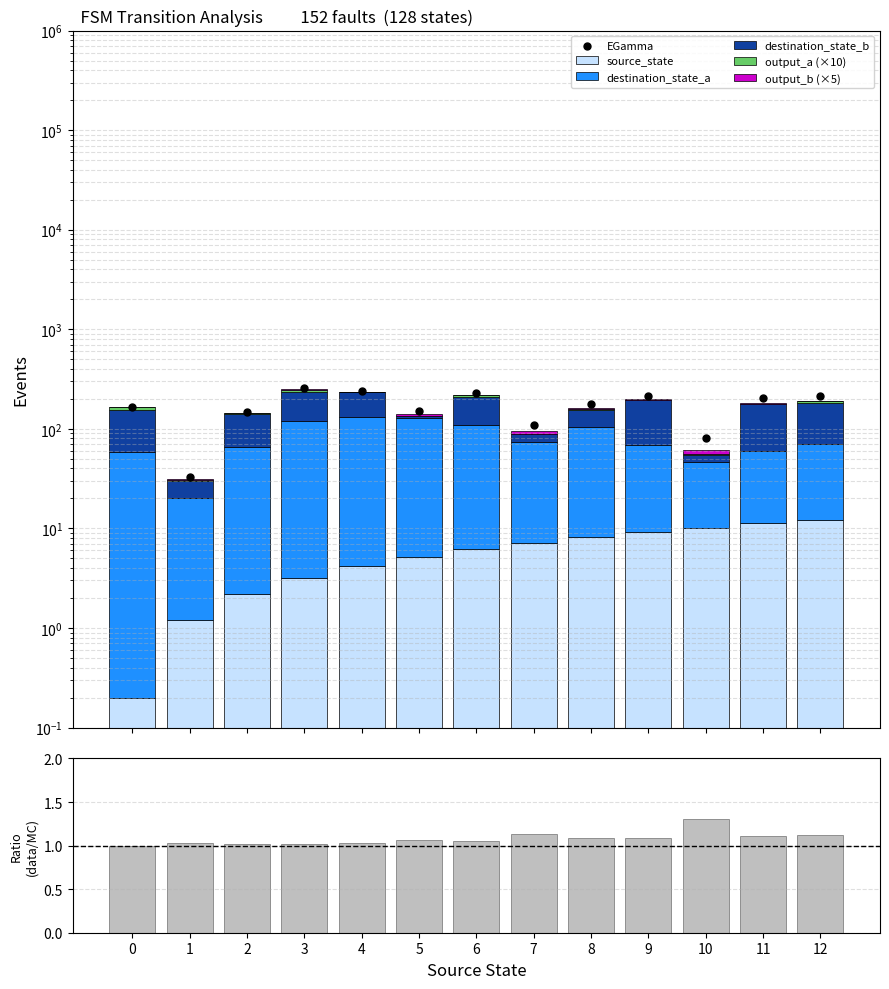

Which series contains the highest Y value?

destination_state_b